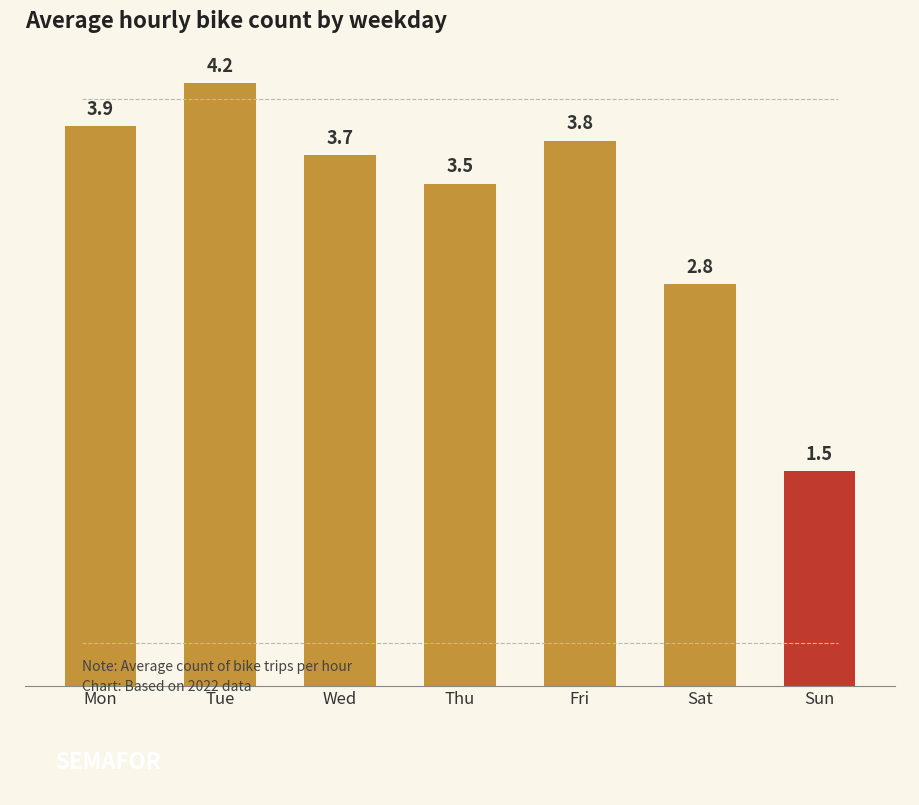

What is the difference between the values at Sun and Sat?

1.3